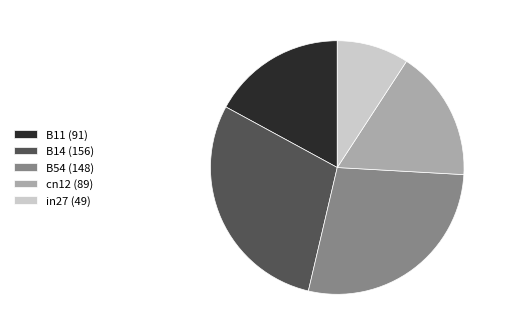

How many slices are in this pie chart?

5